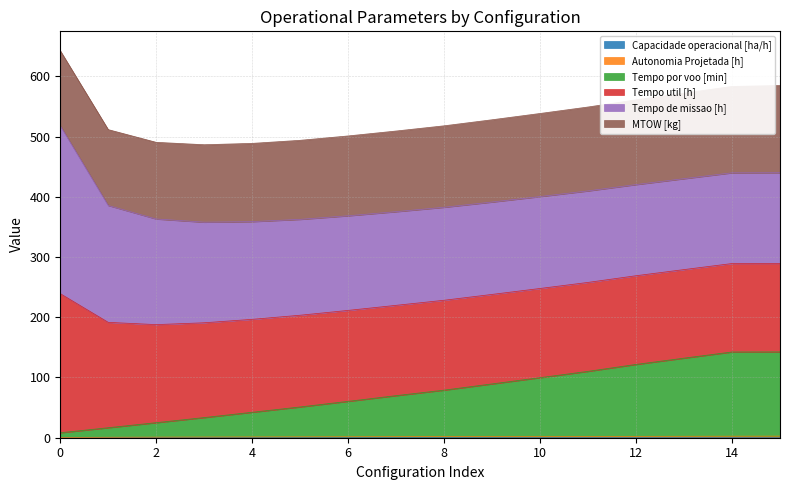

Does the chart have visible grid lines?

Yes